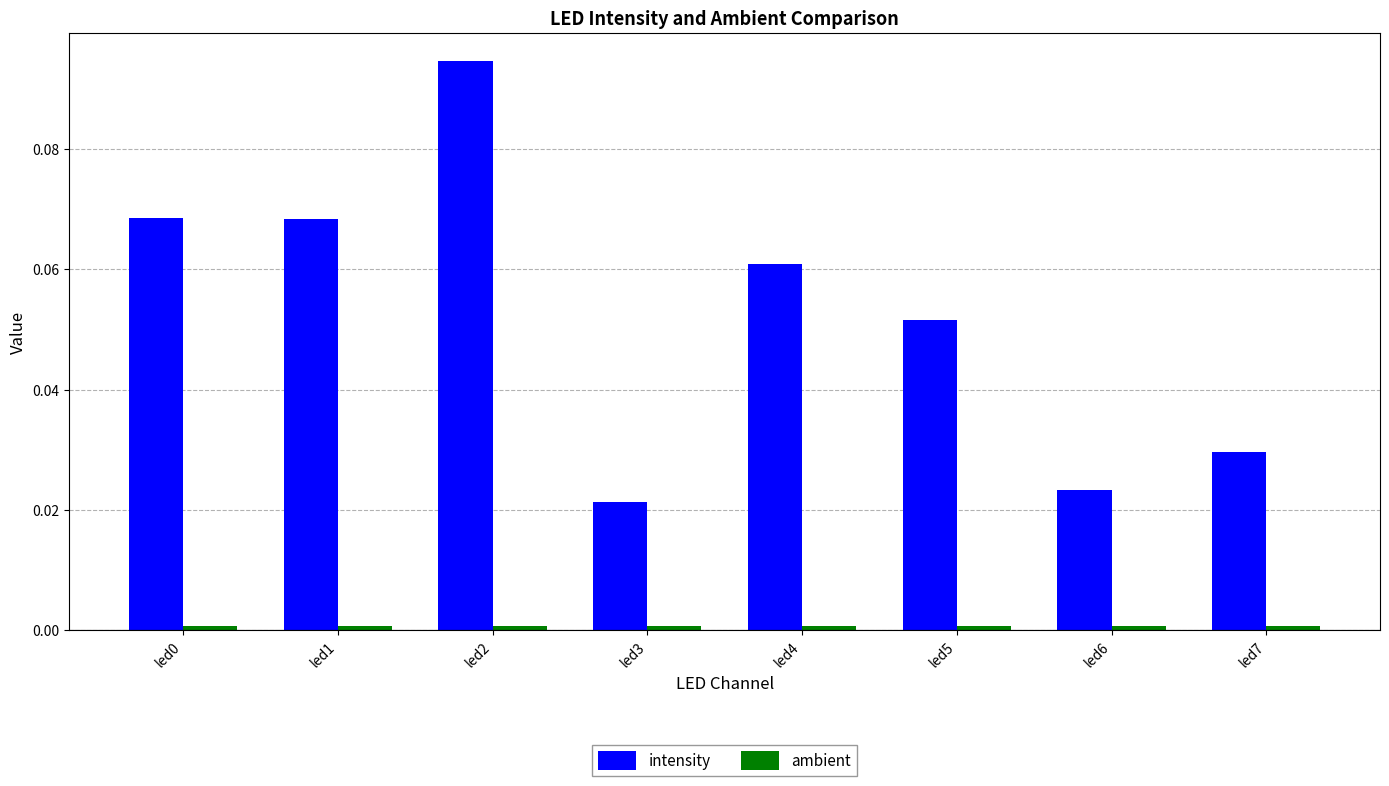

Which series has the largest range (max minus min)?

intensity